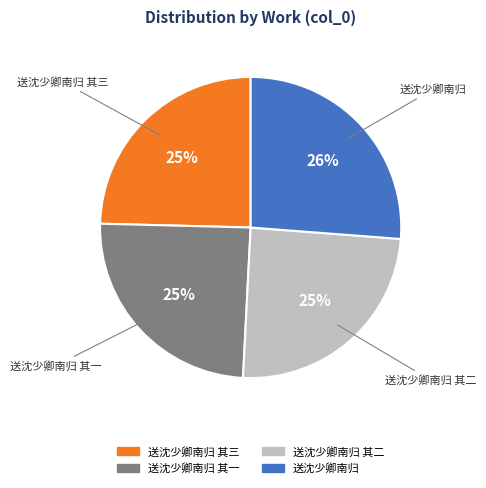

Is there a majority slice in this chart?

No